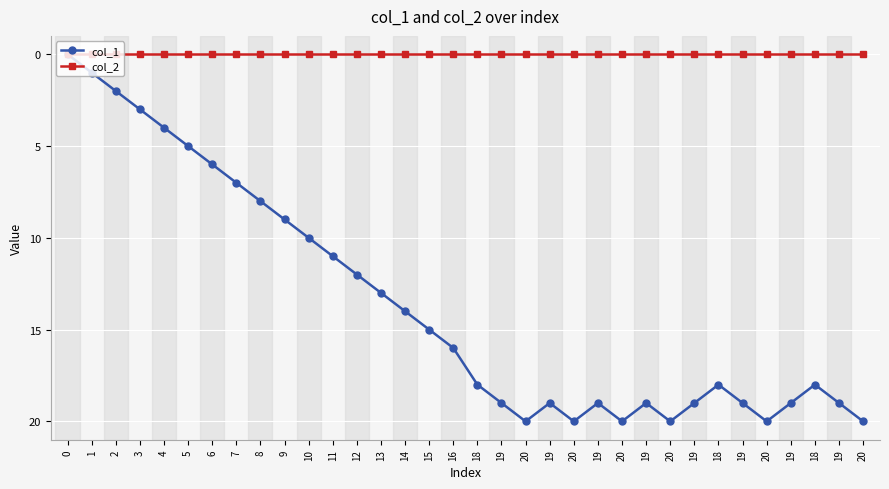

True or false: col_2 has more than 2 interior local peaks.

False